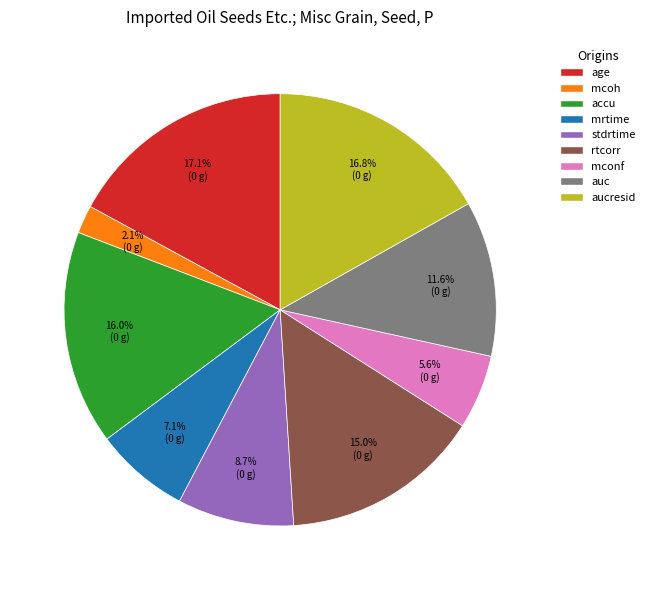

True or false: auc accounts for 12% of the total.

True